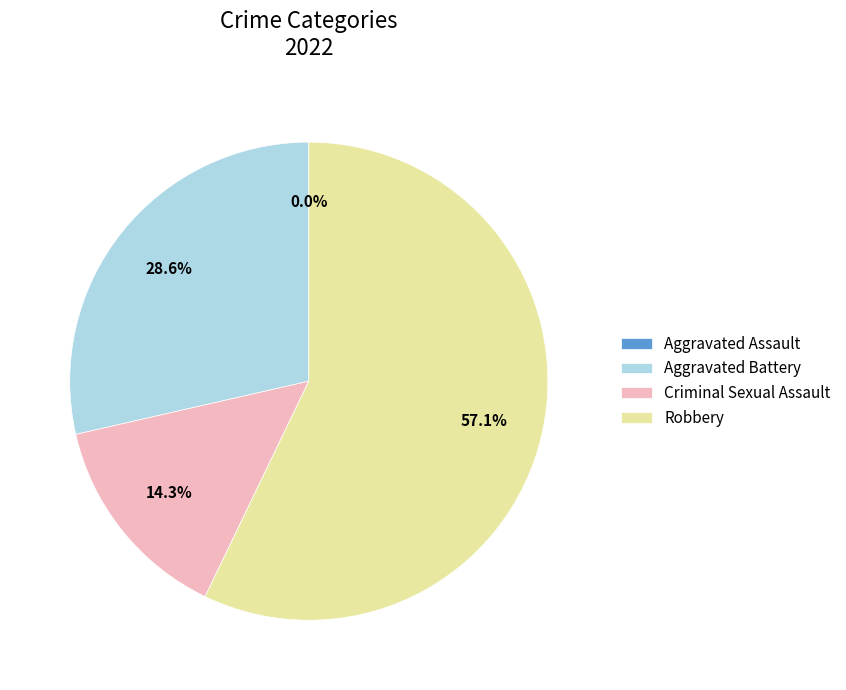

What is the total percentage of Aggravated Assault and Robbery?

57.1%